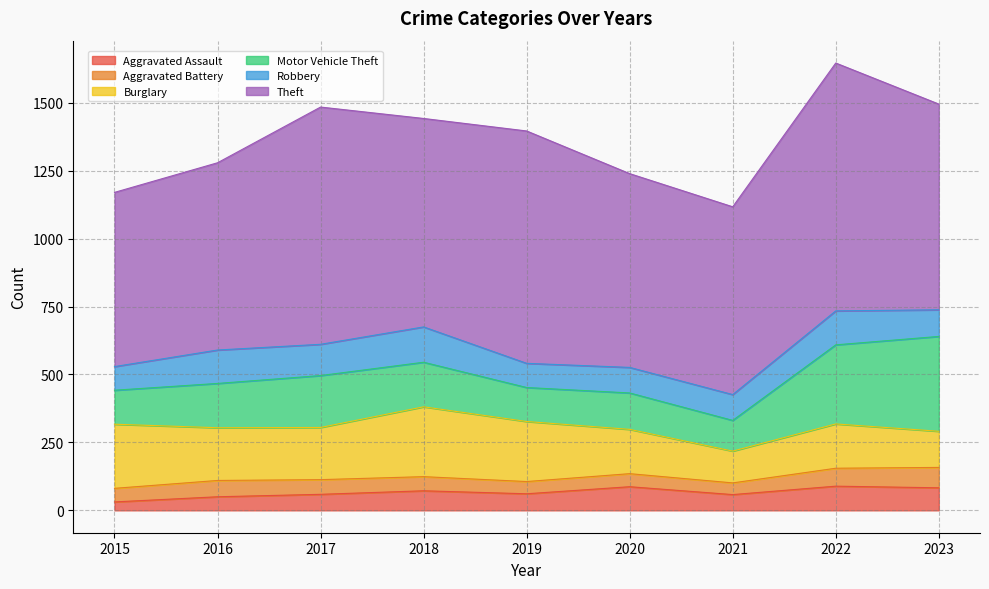

What is the difference between the highest and lowest values at 2016?

639